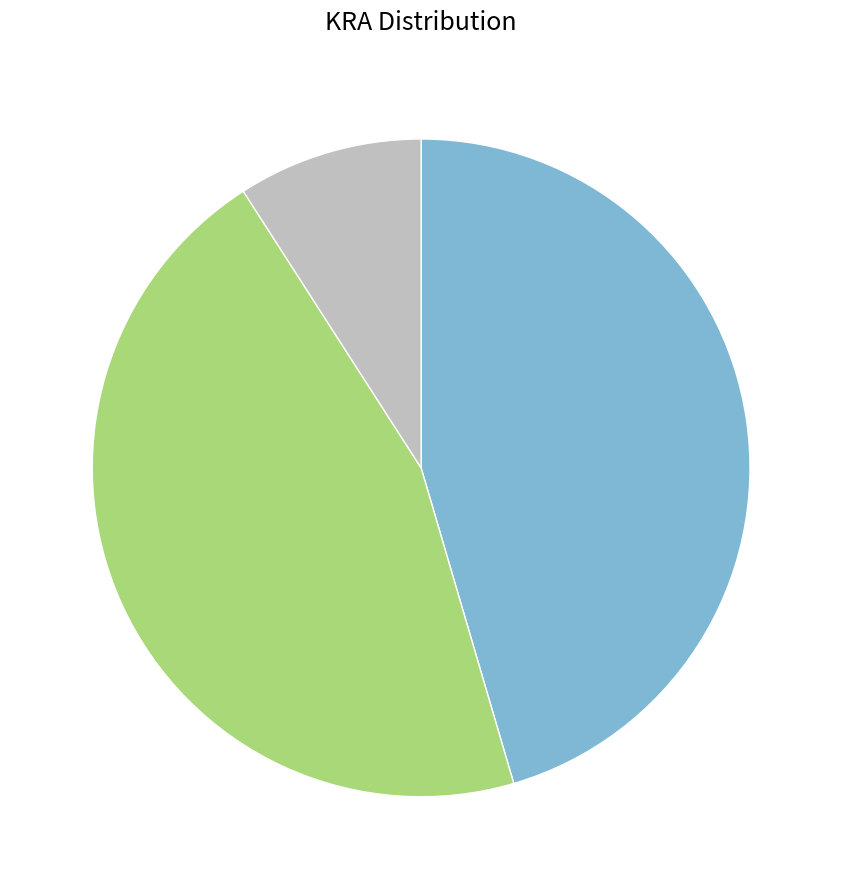

Count the number of slices in the pie.

3